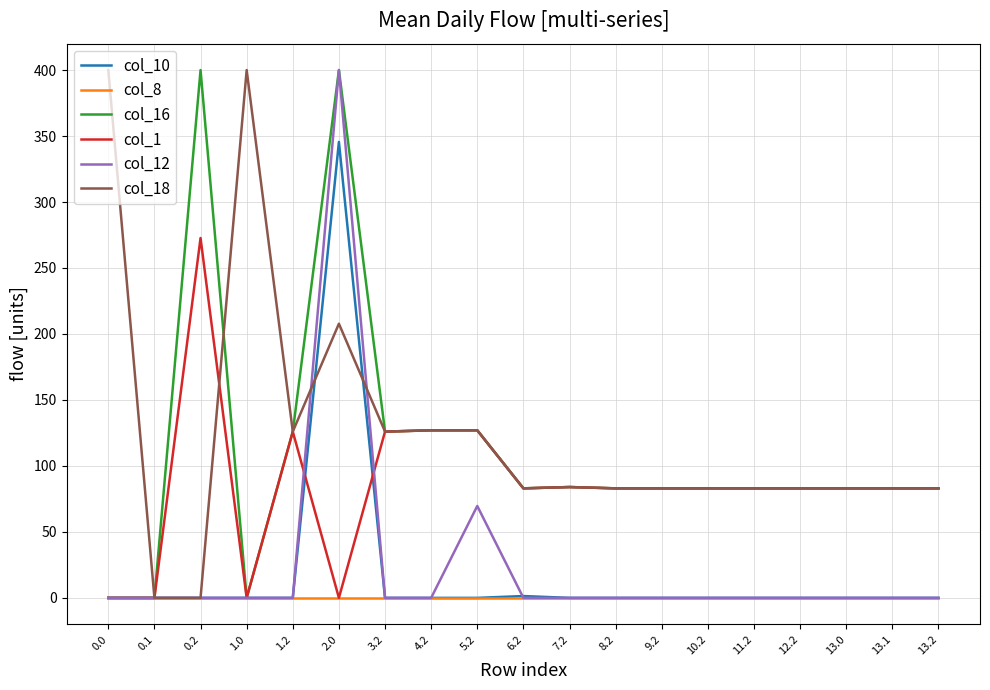

What is the maximum value for col_16?

400.0